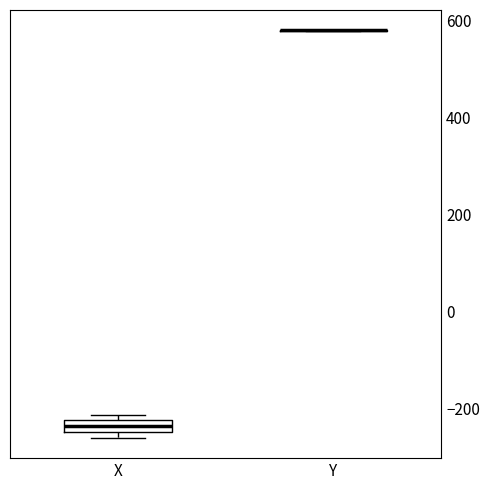

Comparing the boxes themselves (not the whiskers), which one is the tallest?

X